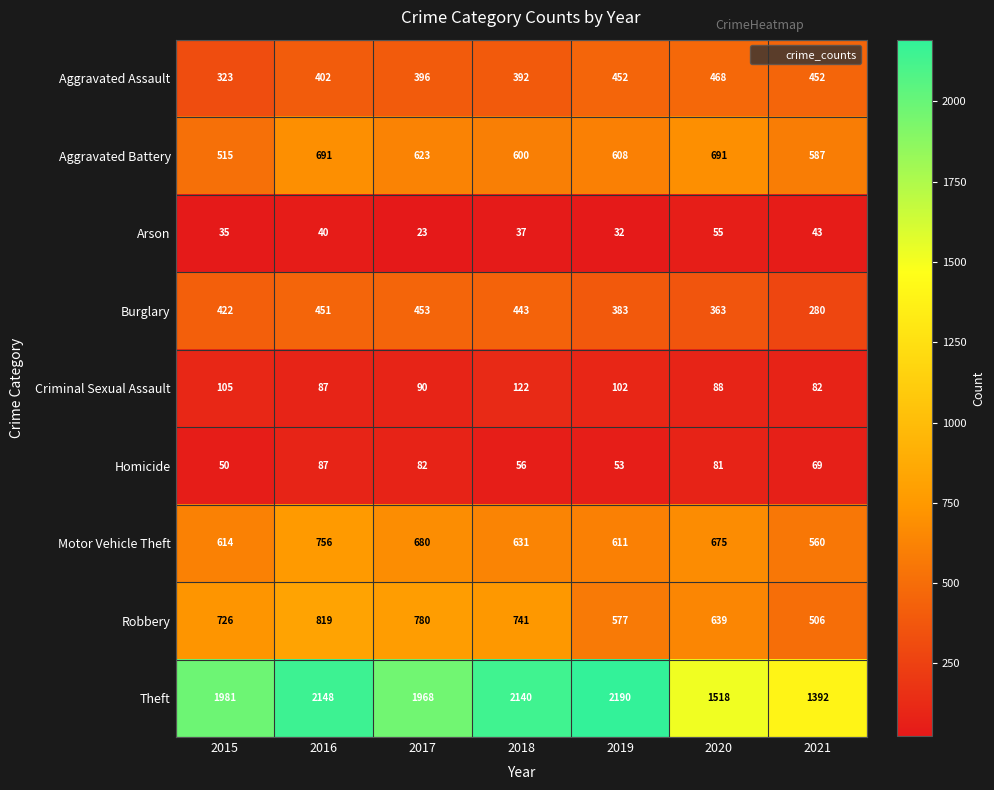

What is the difference between the Motor Vehicle Theft values at 2015 and 2019?

3